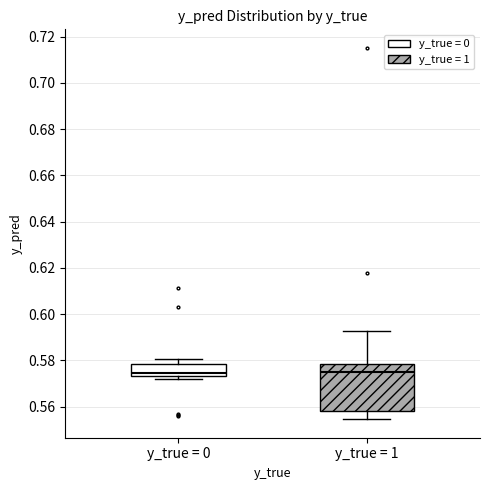

Where is the lower edge of the box for y_true = 1 on the y-axis? The values are not printed on the chart, so give them approximately, as read against the axis.

0.558